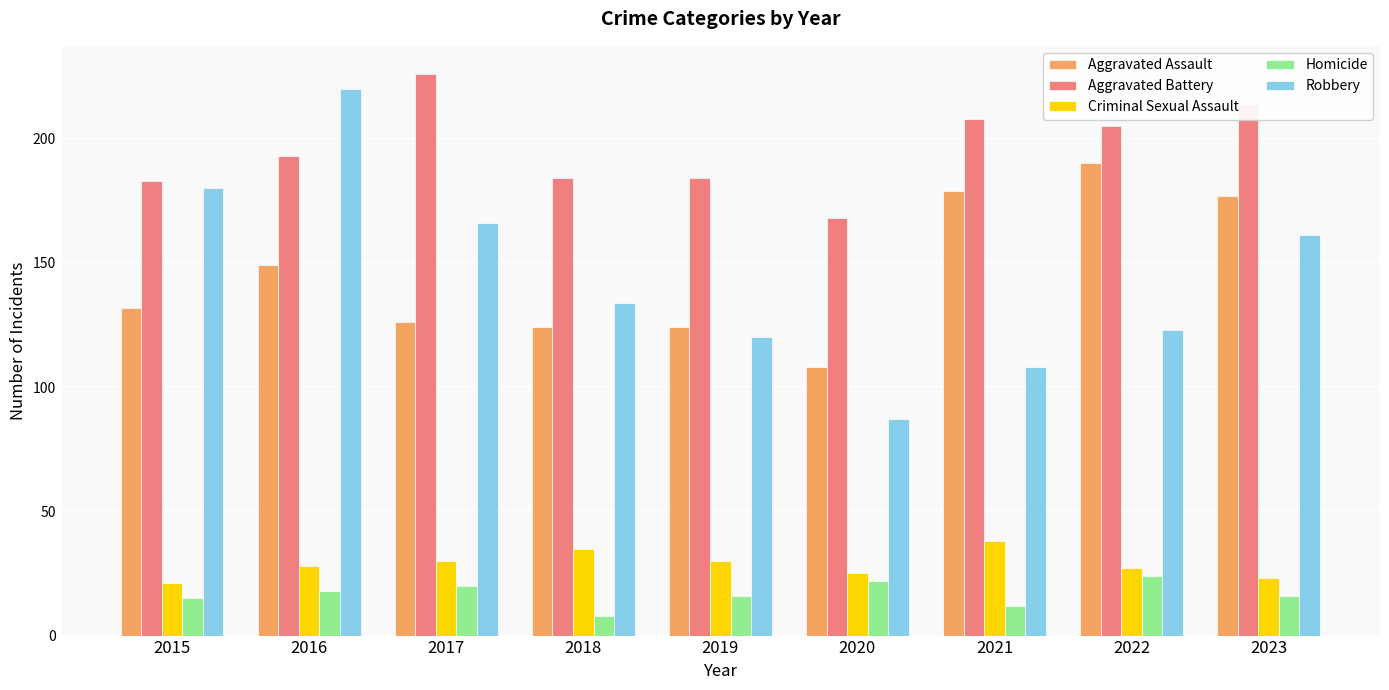

Reading left to right, list all the values displayed in this chart.

Aggravated Assault: 2015=132	2016=149	2017=126	2018=124	2019=124	2020=108	2021=179	2022=190	2023=177
Aggravated Battery: 2015=183	2016=193	2017=226	2018=184	2019=184	2020=168	2021=208	2022=205	2023=214
Criminal Sexual Assault: 2015=21	2016=28	2017=30	2018=35	2019=30	2020=25	2021=38	2022=27	2023=23
Homicide: 2015=15	2016=18	2017=20	2018=8	2019=16	2020=22	2021=12	2022=24	2023=16
Robbery: 2015=180	2016=220	2017=166	2018=134	2019=120	2020=87	2021=108	2022=123	2023=161